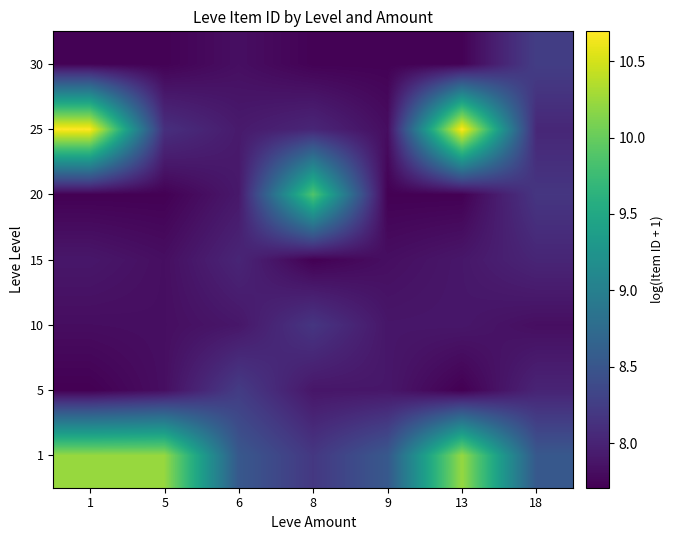

Which label corresponds to the largest value in the chart?

1